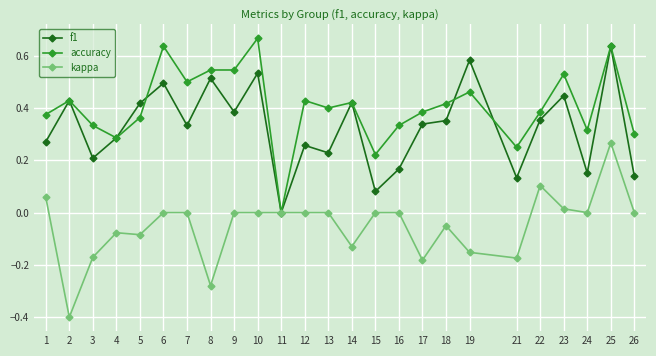

At which category is the sum across all series the highest?

25